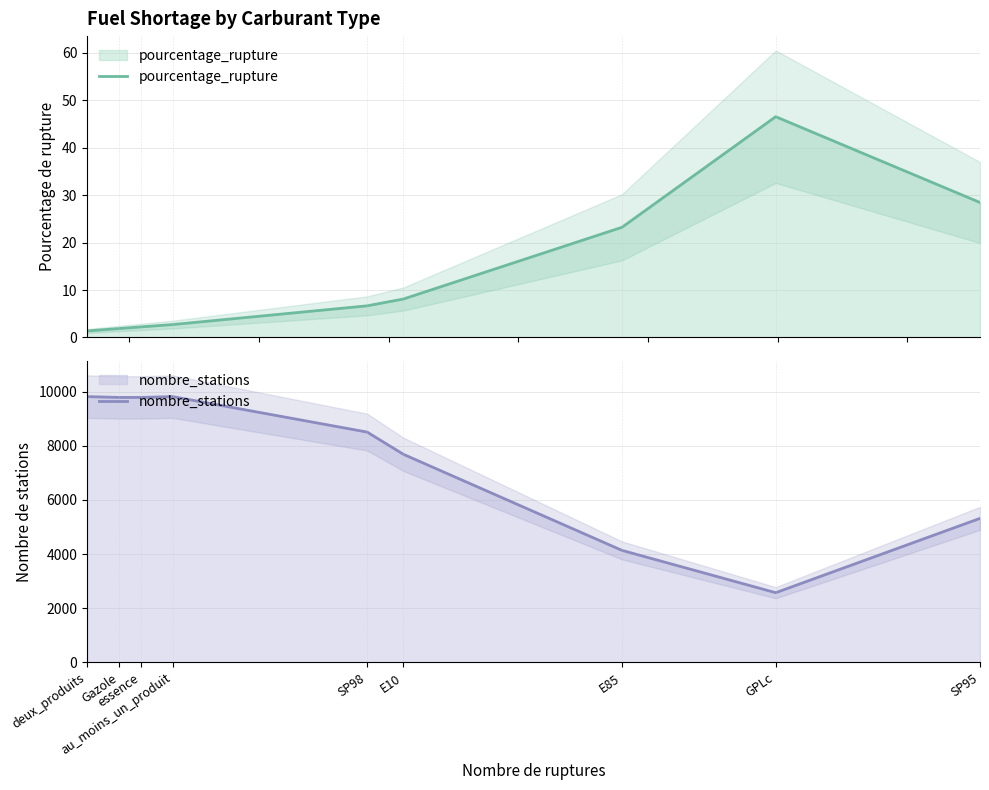

At which label does pourcentage_rupture reach its peak?

GPLc